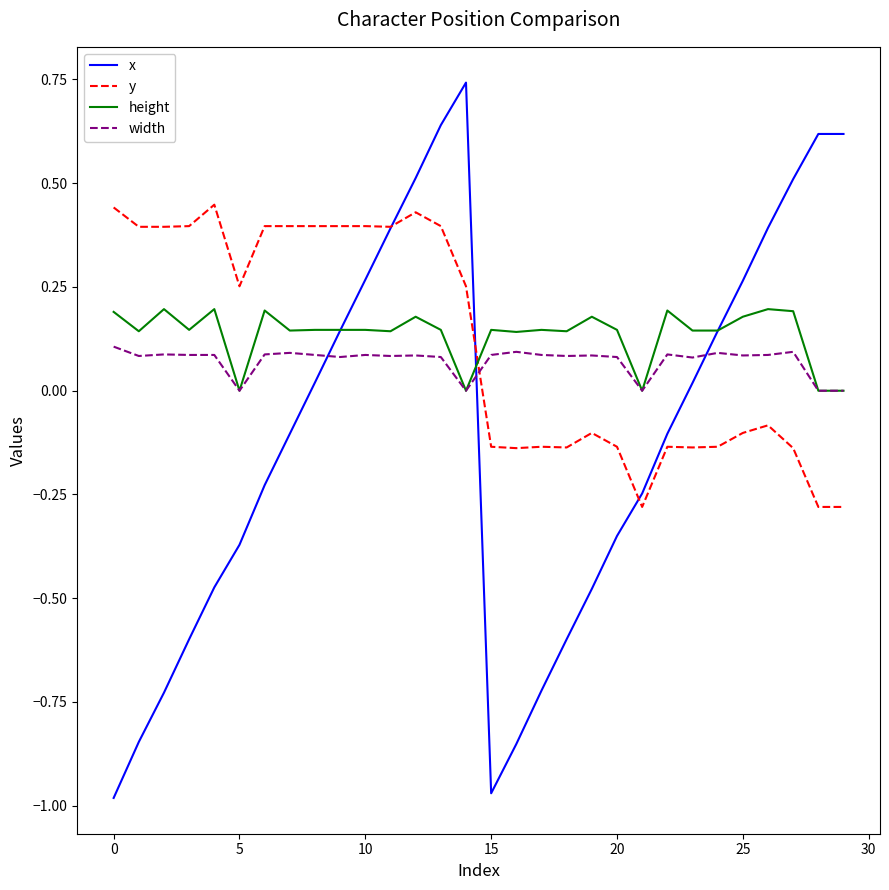

Which series has the widest spread of values?

x